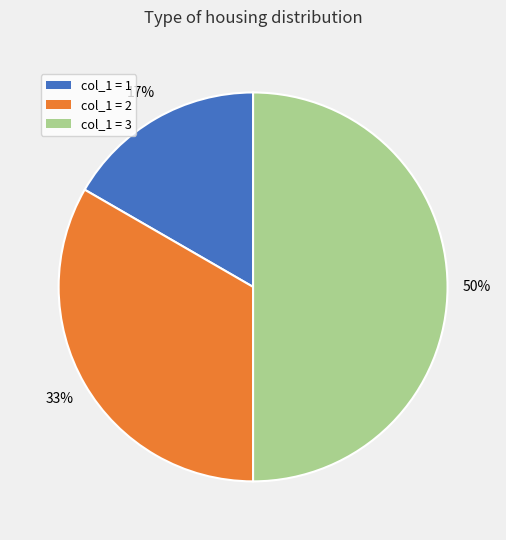

How many slices are in this pie chart?

3